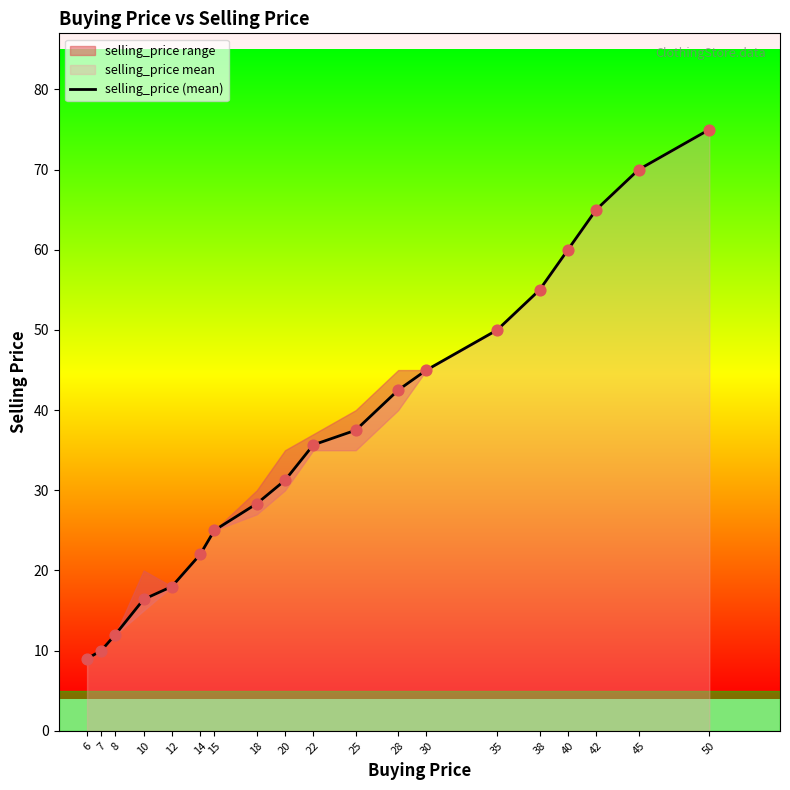

Approximately how many times larger is the value at 22 compared to 14?

1.6